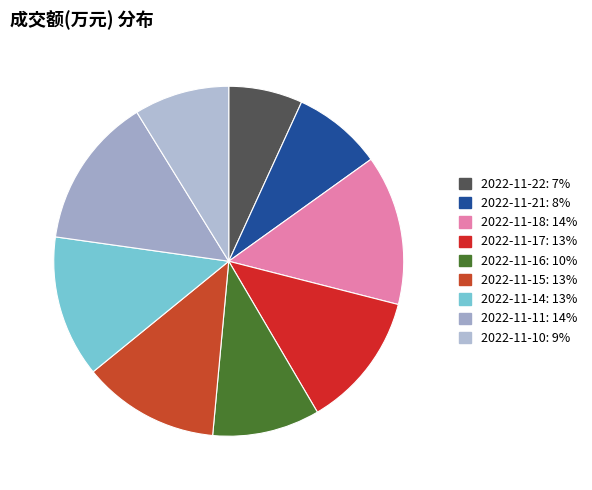

Count the number of slices in the pie.

9